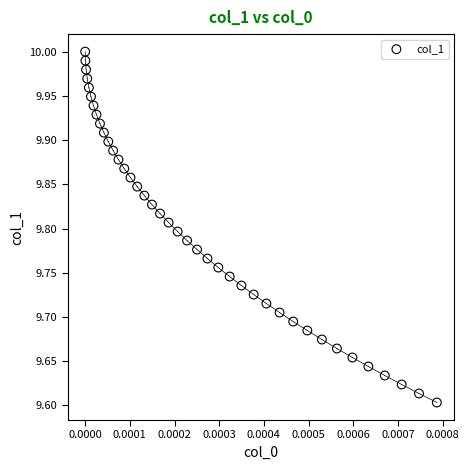

What is the range of Y values (max minus min)?

0.4